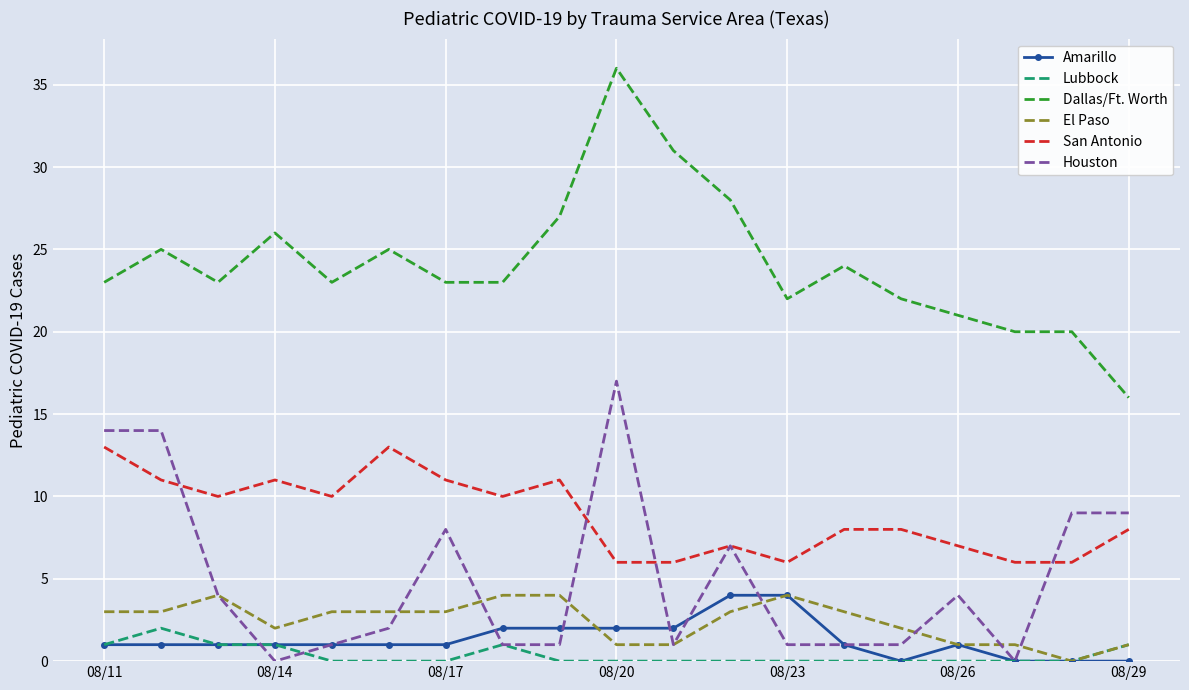

Which series has the largest total across all categories?

Dallas/Ft. Worth